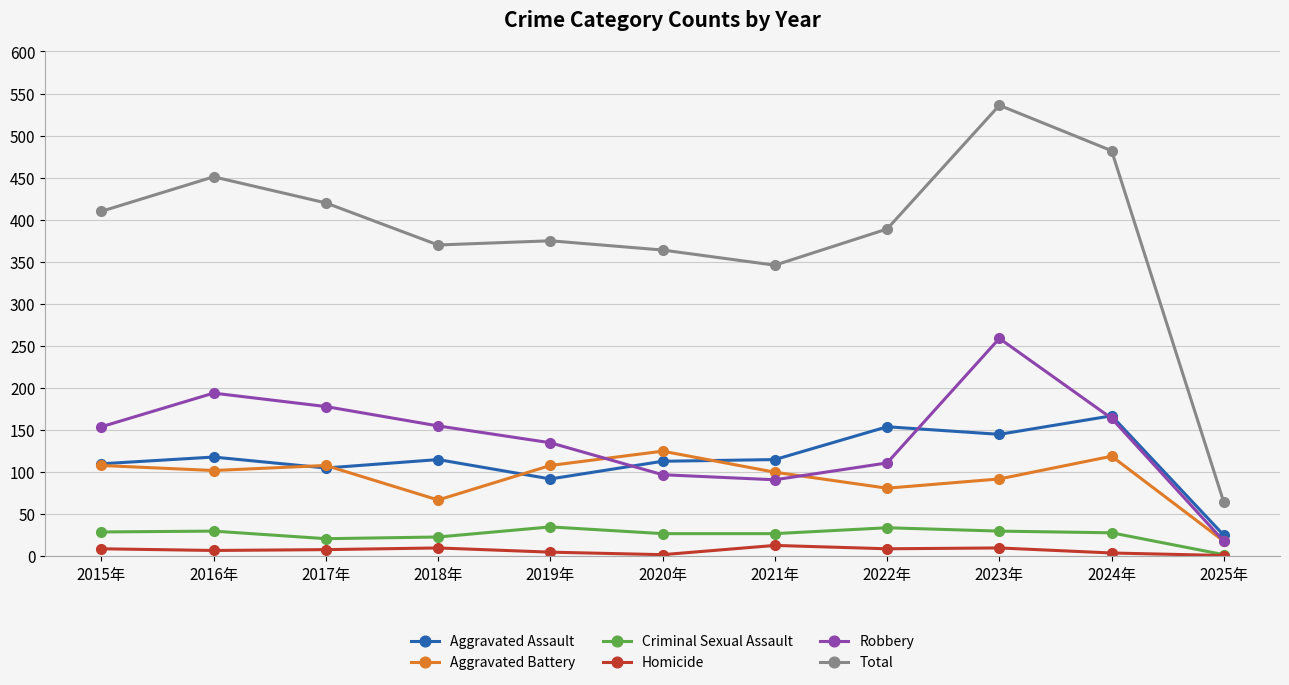

What is the minimum value shown in the chart?

1